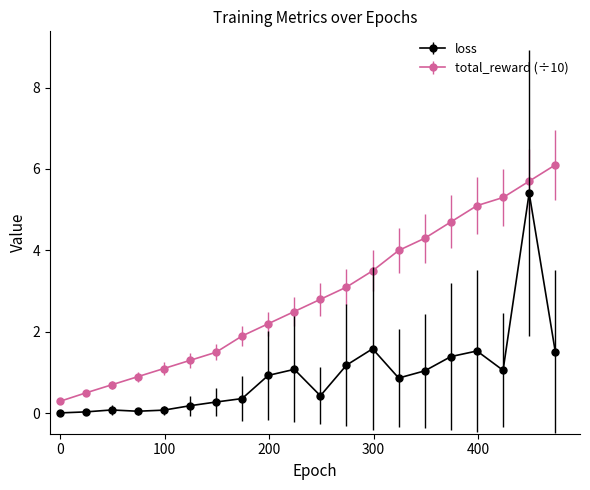

Which series has the largest total across all categories?

total_reward (÷10)